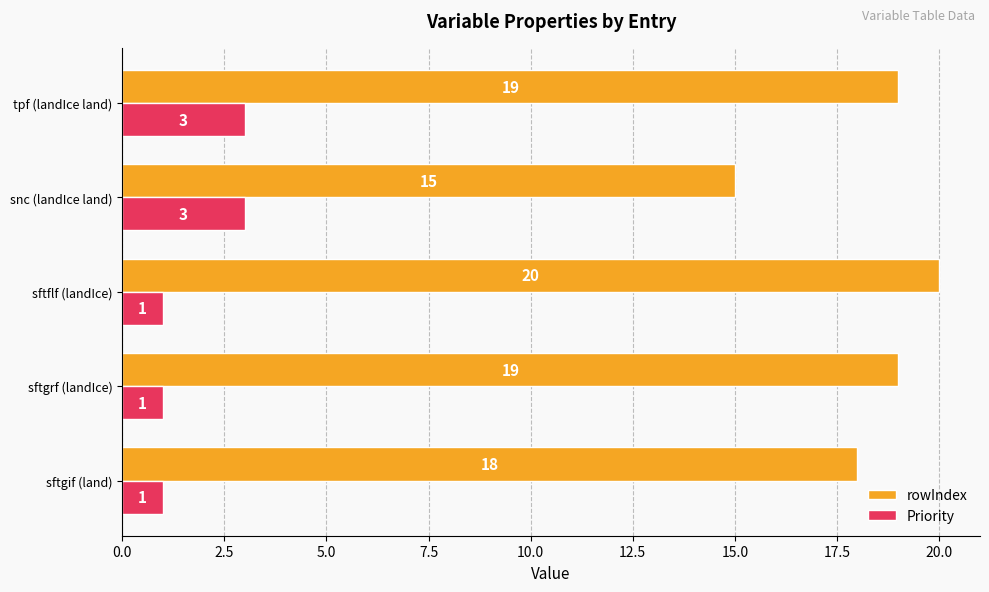

List the series in order of their overall mean, highest first.

rowIndex, Priority